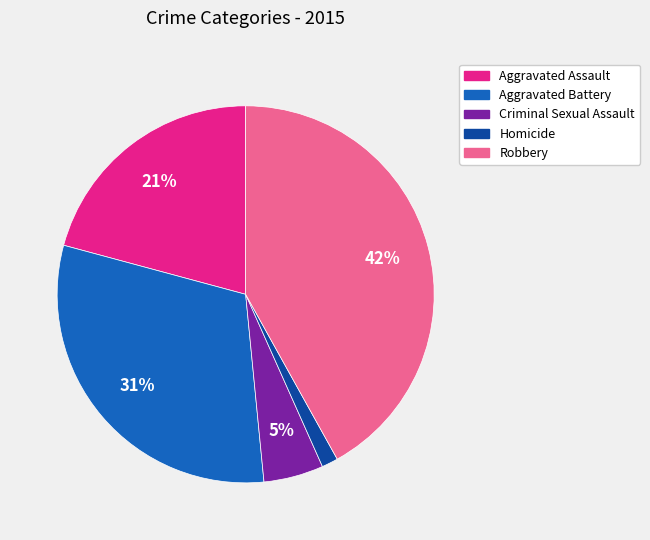

What percentage is the Homicide slice, to the nearest percent?

1%